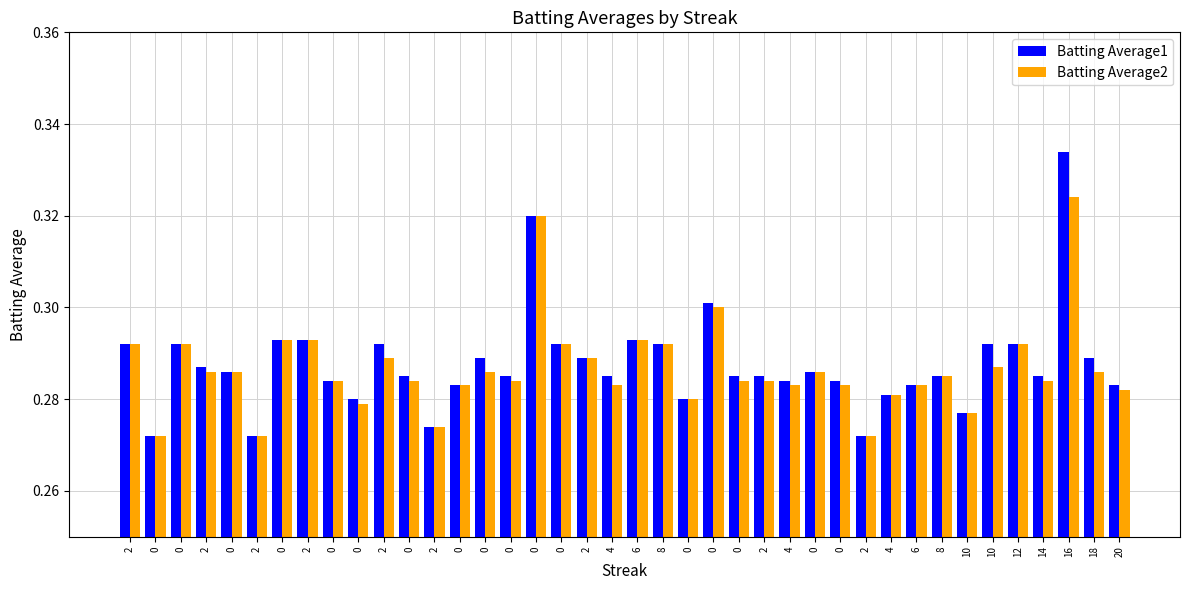

Are the bars grouped side by side (vs. stacked)?

Yes